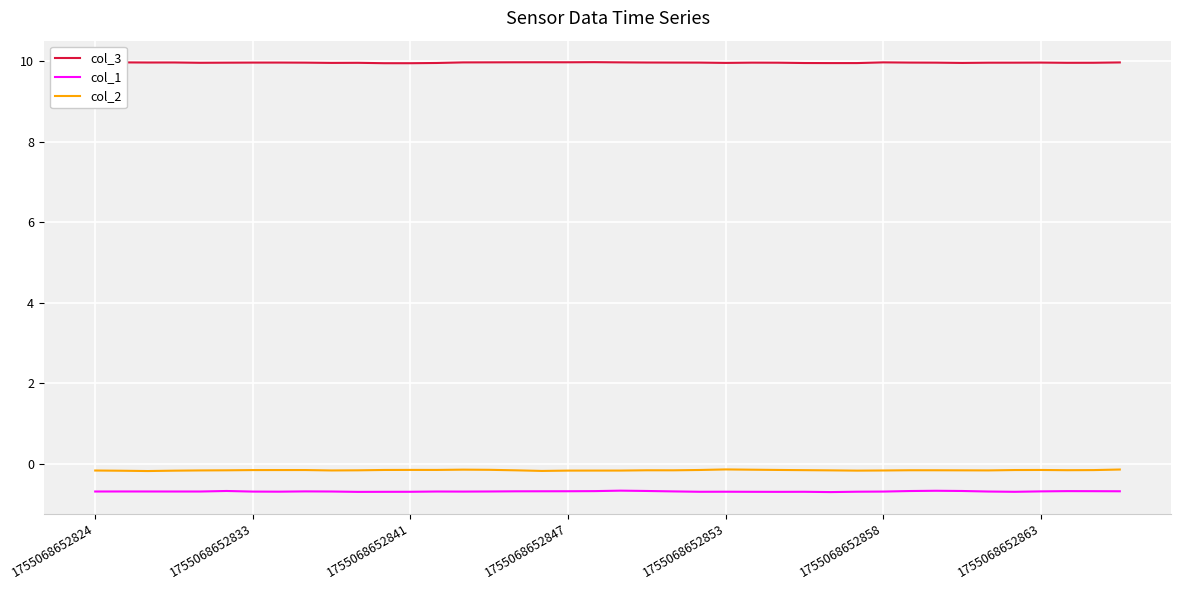

True or false: col_1 and col_3 intersect in this chart.

False